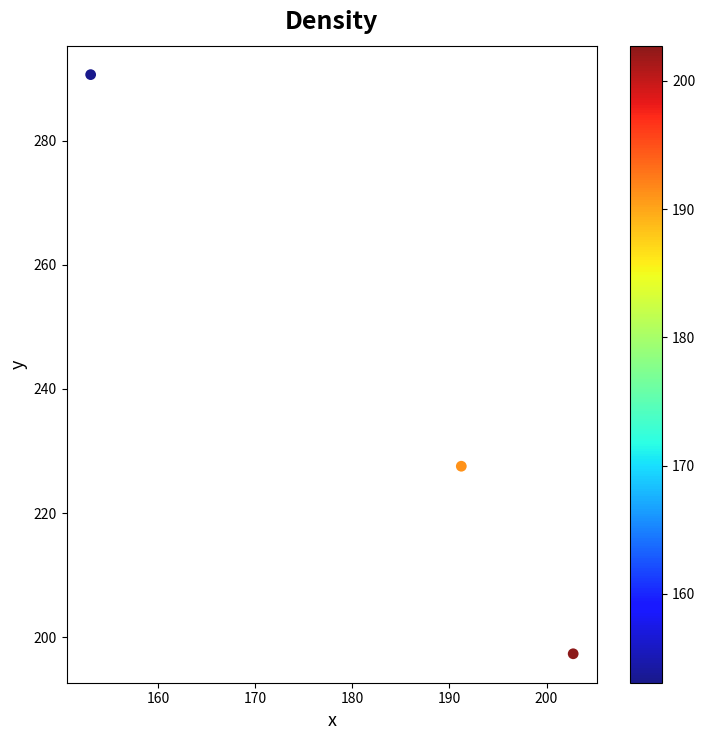

What Y value in the scatter plot is closest to 243?

227.6